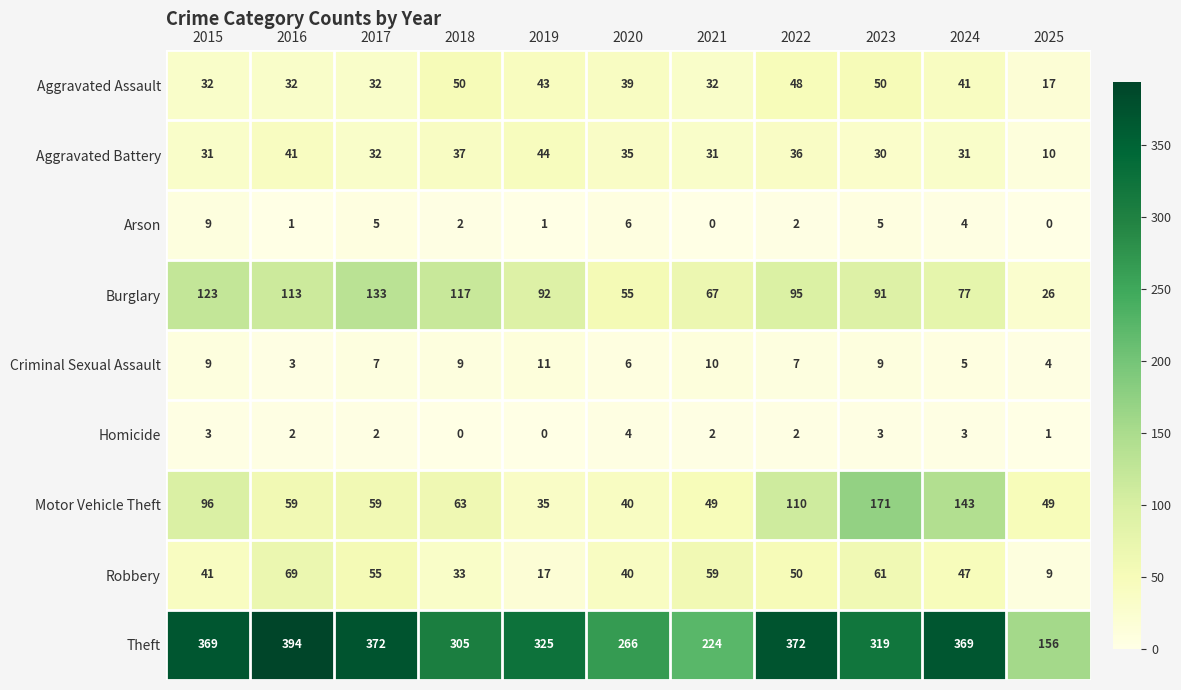

At which label is Aggravated Battery closest to 27?

2023